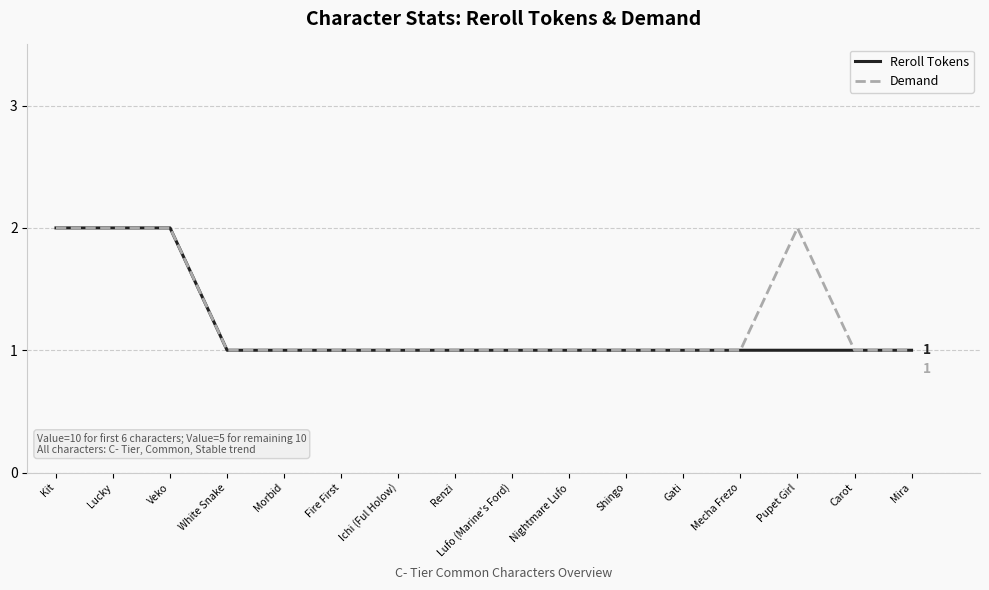

True or false: Demand has a value of 1 at Mira.

True